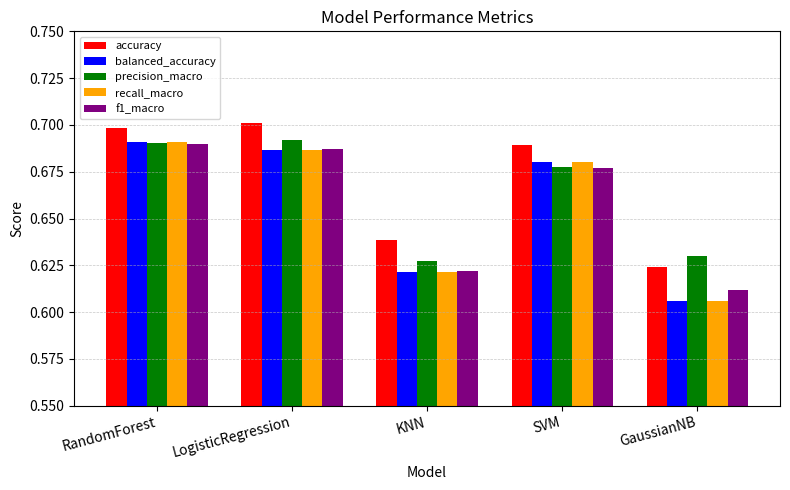

True or false: accuracy has a value of 1.0 at LogisticRegression.

False